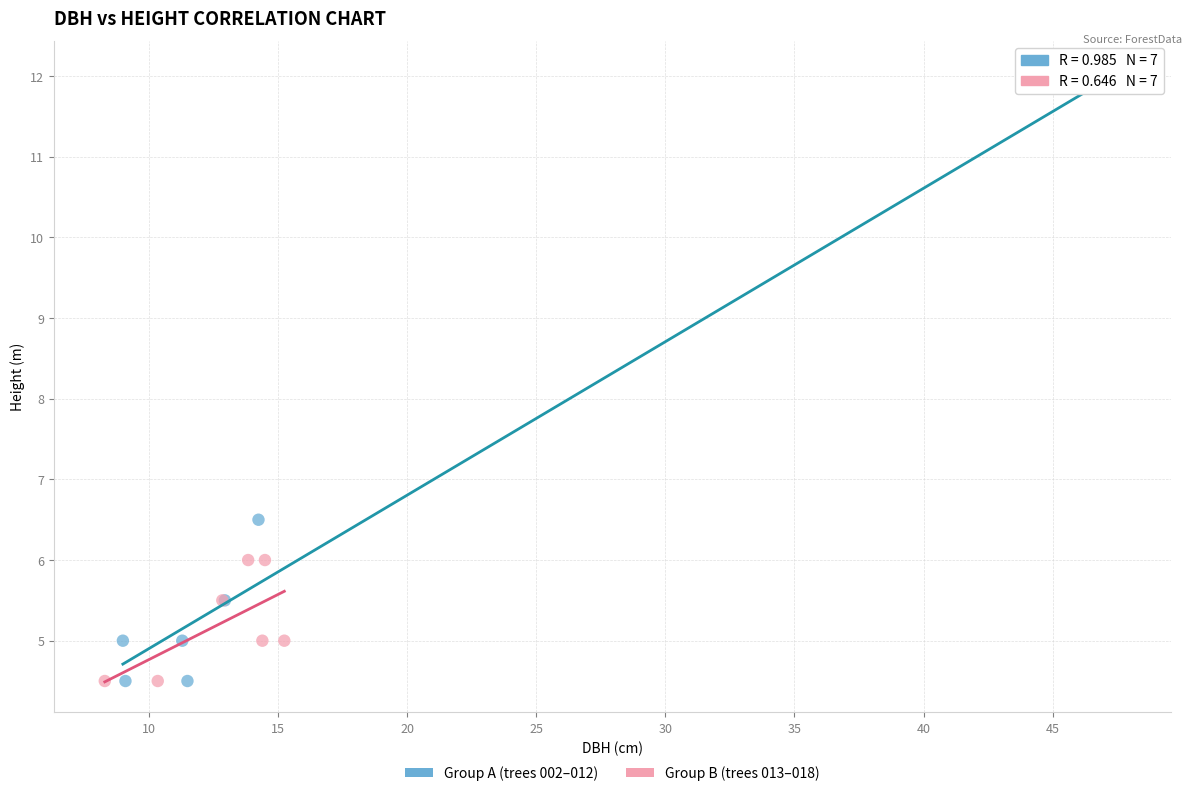

Which series has the widest spread of Y values?

Group A (trees 002–012)